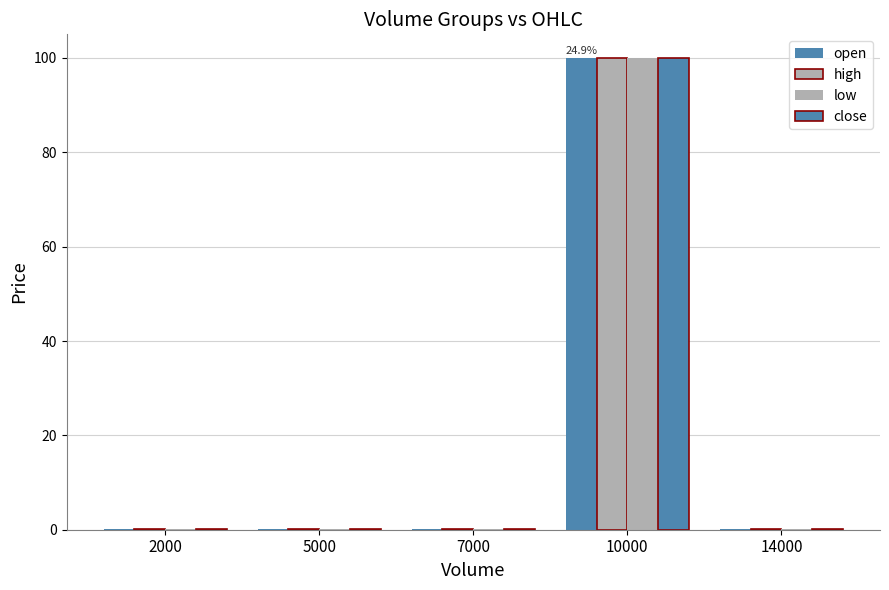

What is the sum of the close values at 5000 and 10000?

100.1